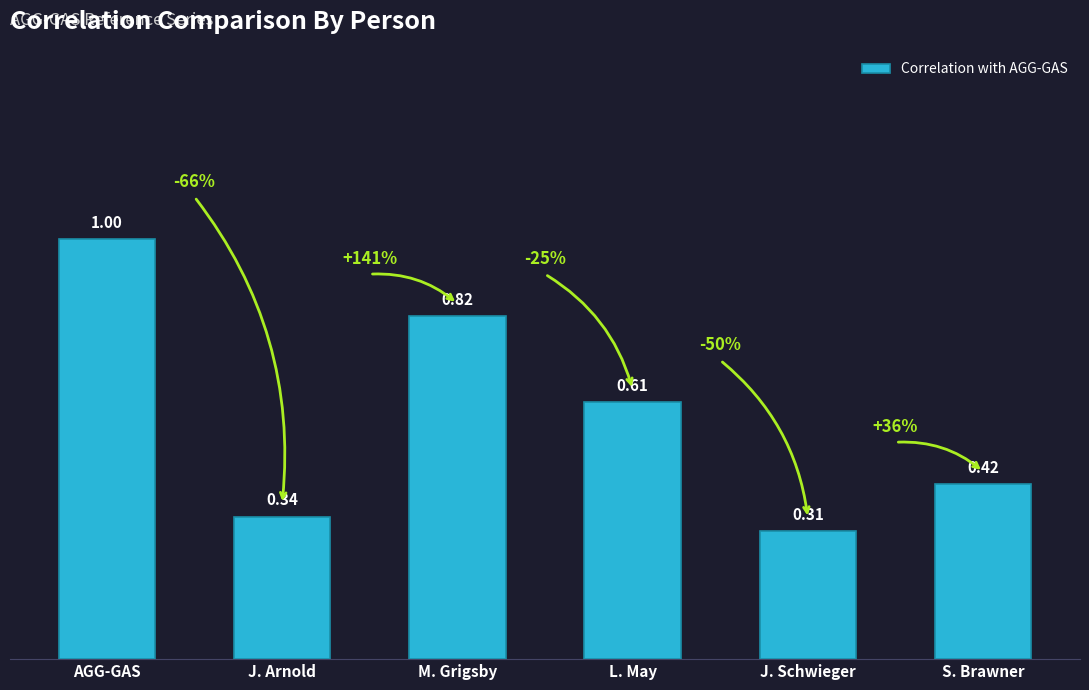

What is the difference between the maximum and minimum values?

0.7